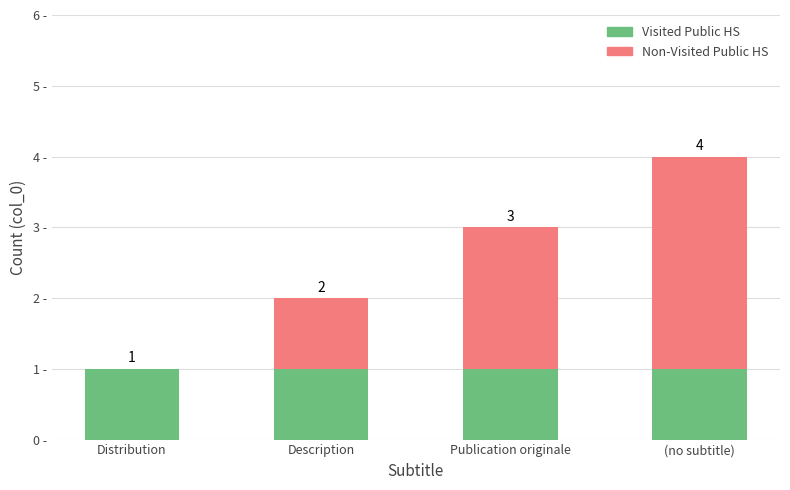

At which category is the sum across all series the highest?

(no subtitle)